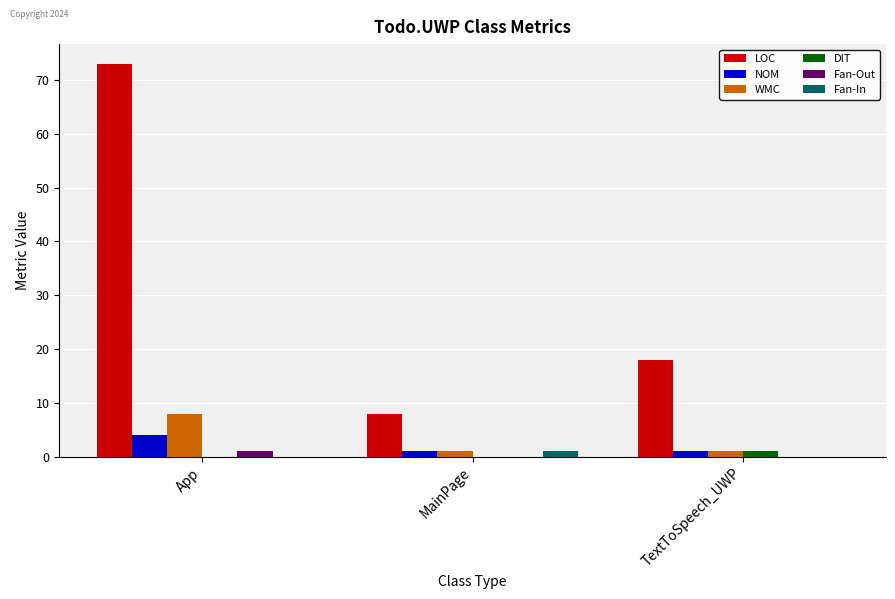

What is the greatest value displayed?

73